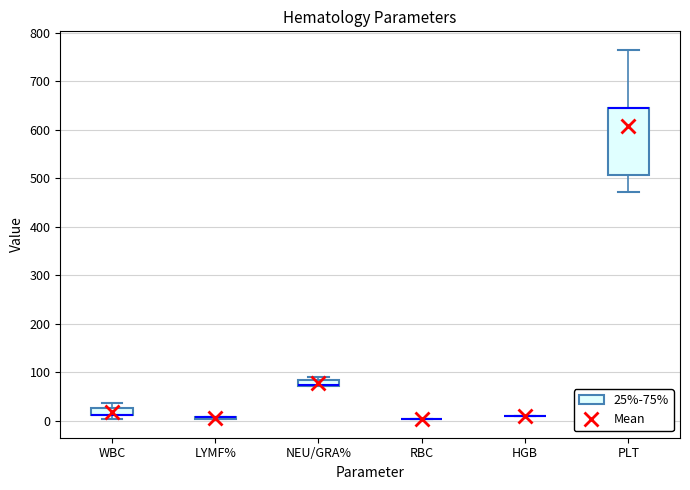

Comparing the boxes themselves (not the whiskers), which one is the tallest?

PLT